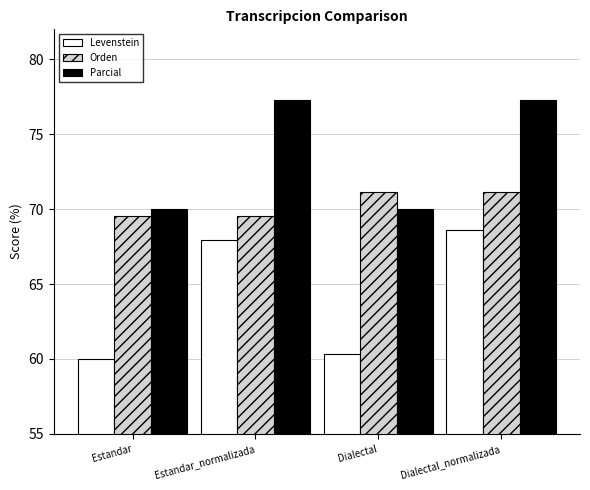

How many values in the Parcial series exceed 77?

2